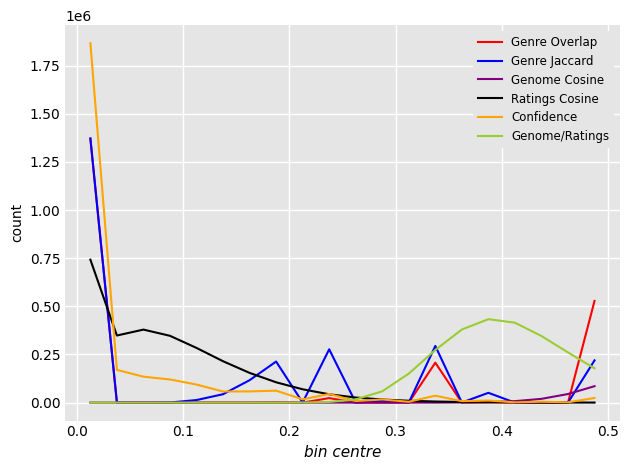

What is the difference between the maximum and minimum values in the Genome/Ratings series?

433320